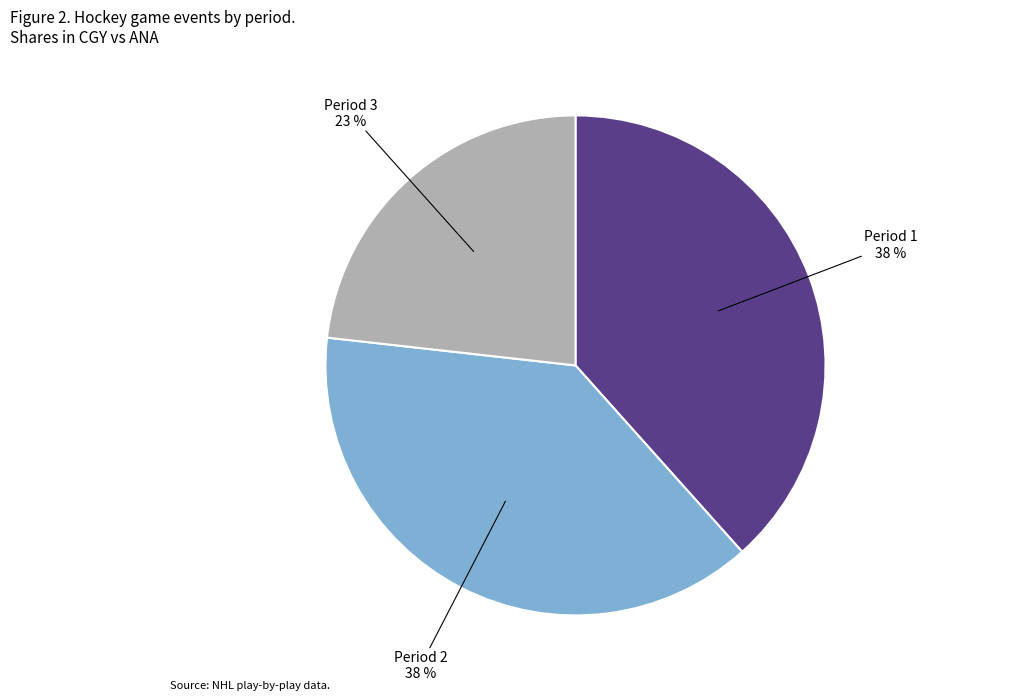

What is the ratio of the value at Period 2 to the value at Period 1?

1.0